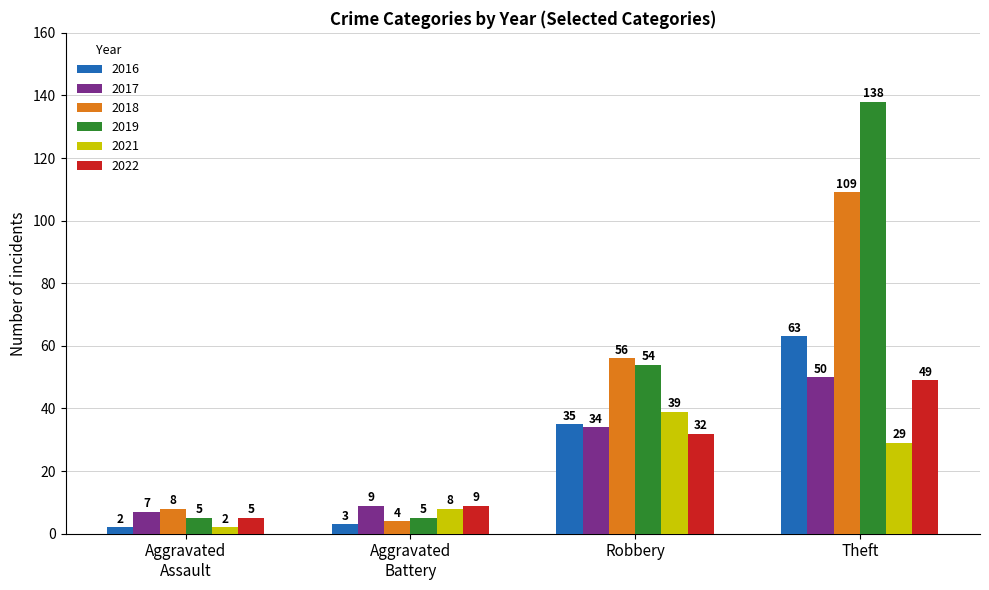

The 2018 series shows 166 at Theft. True or false?

False